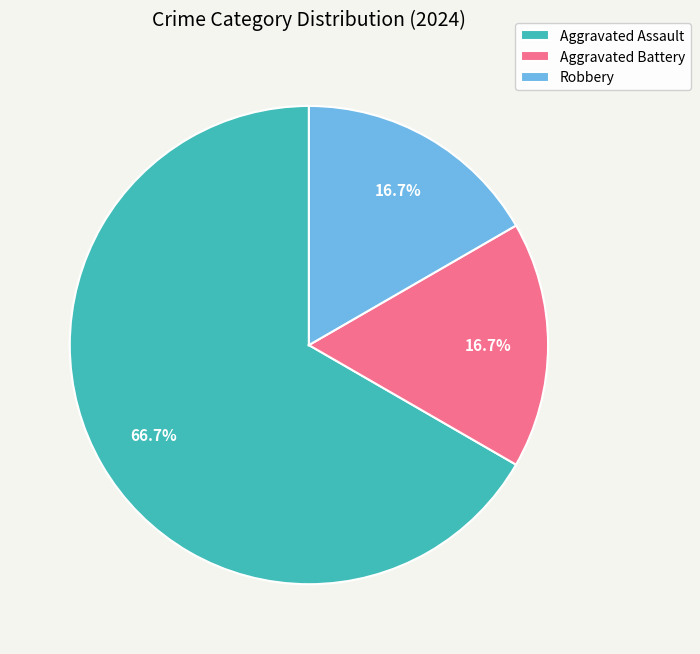

To the nearest percent, what is the difference between the largest and smallest slice percentages?

50%